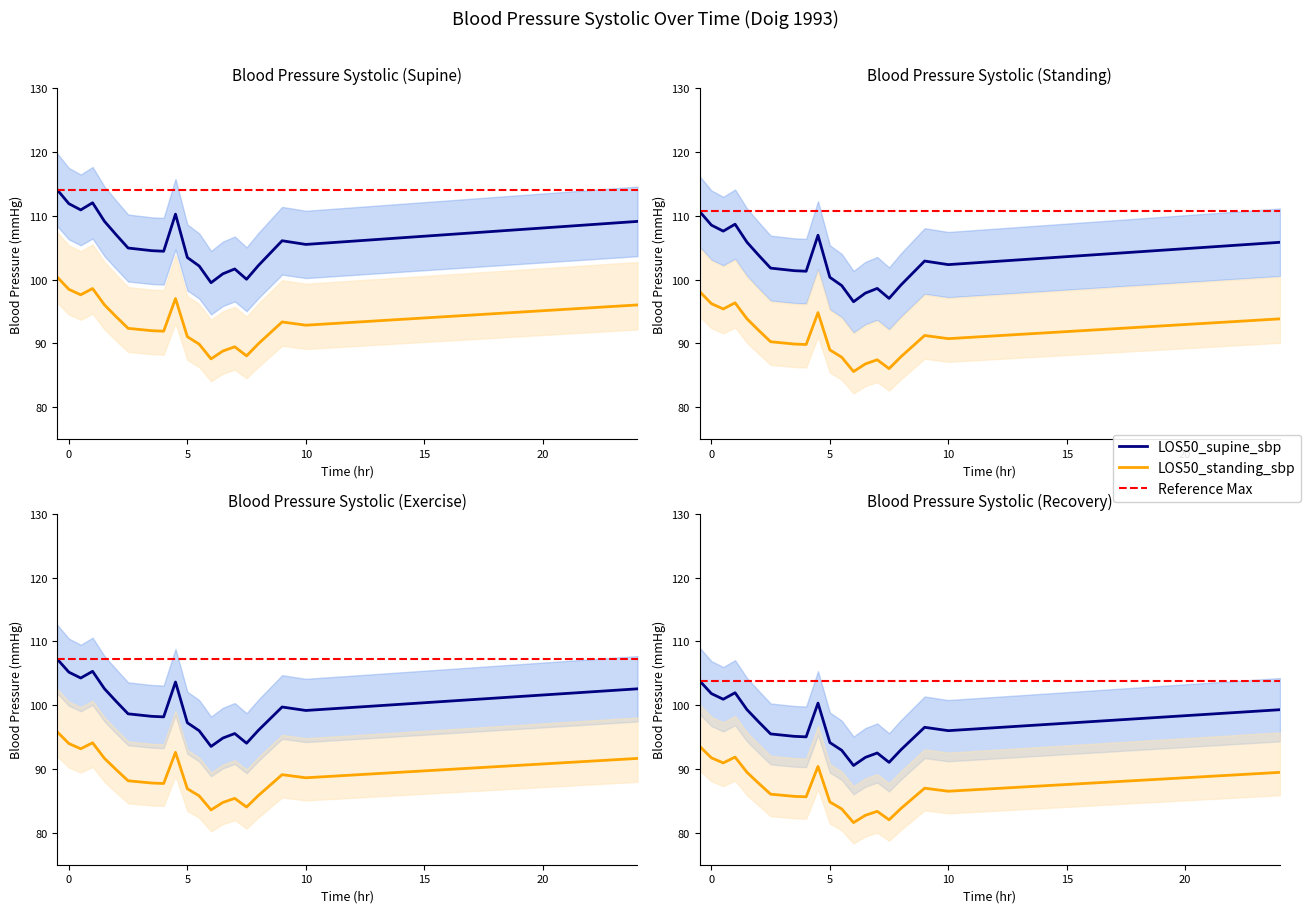

What is the greatest value displayed?

114.1